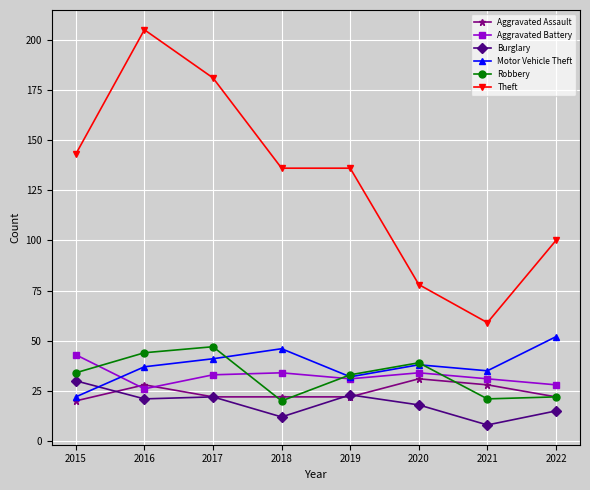

How many intersections are there between Aggravated Battery and Aggravated Assault?

2